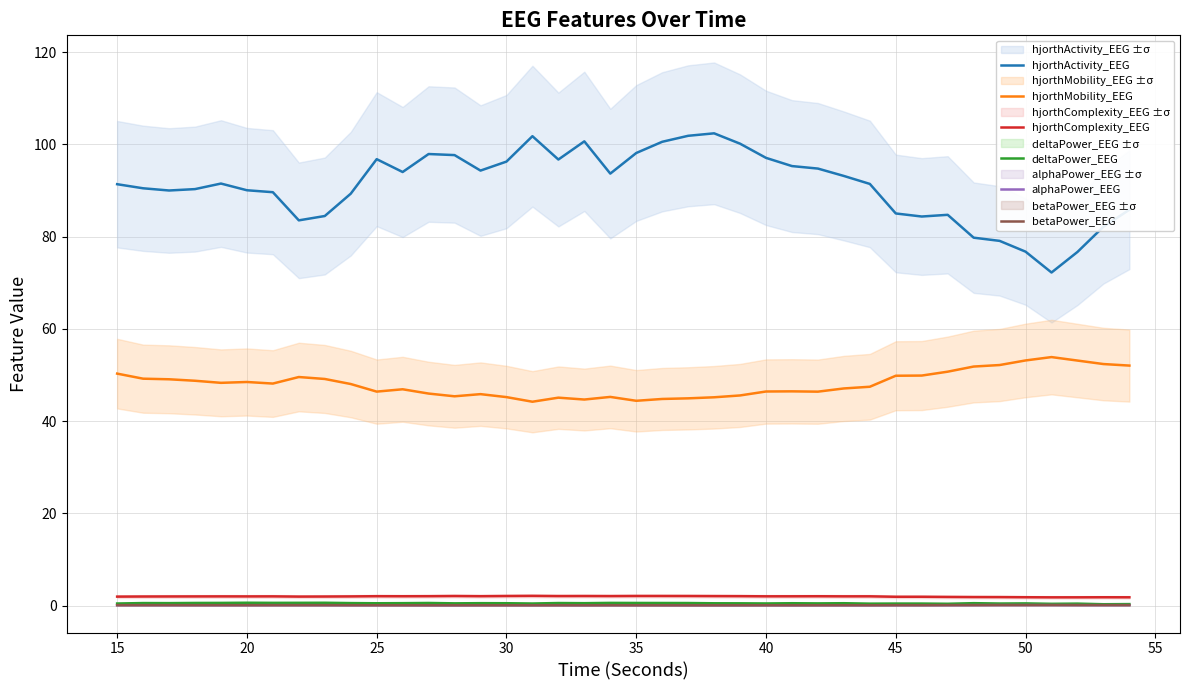

Reading right to left, list all the values displayed in this chart.

hjorthActivity_EEG: 85.9	82.2	76.7	72.2	76.8	79.1	79.8	84.8	84.4	85.0	91.5	93.2	94.8	95.3	97.1	100.2	102.4	101.9	100.6	98.2	93.7	100.7	96.7	101.8	96.3	94.3	97.7	97.9	94.0	96.8	89.3	84.5	83.6	89.7	90.1	91.5	90.3	90.0	90.5	91.4
hjorthMobility_EEG: 52.1	52.4	53.1	53.9	53.2	52.2	51.9	50.7	49.9	49.9	47.5	47.1	46.4	46.5	46.4	45.6	45.2	45.0	44.8	44.4	45.3	44.7	45.1	44.2	45.2	45.9	45.4	46.0	46.9	46.4	48.1	49.2	49.6	48.2	48.5	48.3	48.8	49.1	49.2	50.3
hjorthComplexity_EEG: 1.8	1.8	1.8	1.8	1.8	1.9	1.9	1.9	1.9	1.9	2.0	2.0	2.0	2.0	2.0	2.1	2.1	2.1	2.1	2.1	2.1	2.1	2.1	2.1	2.1	2.1	2.1	2.1	2.0	2.1	2.0	2.0	2.0	2.0	2.0	2.0	2.0	2.0	2.0	2.0
deltaPower_EEG: 0.3	0.3	0.4	0.4	0.5	0.5	0.5	0.4	0.5	0.5	0.4	0.5	0.5	0.5	0.5	0.5	0.5	0.6	0.6	0.6	0.6	0.5	0.6	0.5	0.5	0.5	0.5	0.6	0.5	0.5	0.6	0.6	0.6	0.6	0.6	0.6	0.6	0.6	0.6	0.5
alphaPower_EEG: 0.1	0.1	0.1	0.1	0.1	0.1	0.1	0.1	0.1	0.1	0.1	0.1	0.1	0.1	0.1	0.1	0.1	0.1	0.1	0.1	0.1	0.1	0.1	0.1	0.1	0.1	0.1	0.1	0.1	0.1	0.1	0.1	0.1	0.1	0.1	0.1	0.1	0.1	0.1	0.1
betaPower_EEG: 0.1	0.1	0.1	0.1	0.1	0.1	0.1	0.1	0.1	0.1	0.1	0.1	0.1	0.1	0.1	0.1	0.1	0.1	0.1	0.1	0.1	0.1	0.1	0.1	0.1	0.1	0.1	0.1	0.1	0.1	0.1	0.1	0.1	0.1	0.1	0.1	0.1	0.1	0.1	0.1